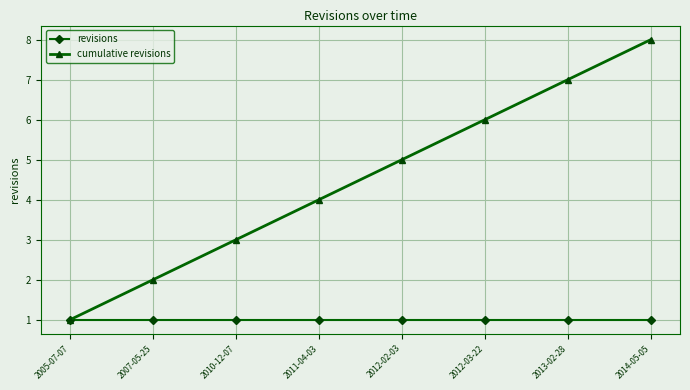

At 2010-12-07, list the series in order from largest to smallest.

cumulative revisions, revisions